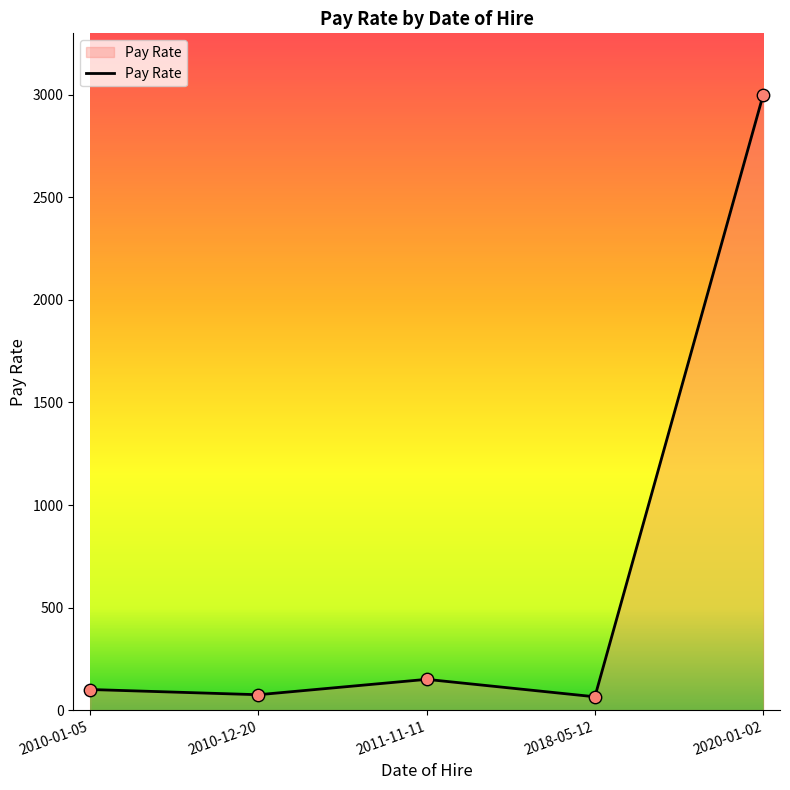

Between 2020-01-02 and 2010-12-20, which is larger?

2020-01-02